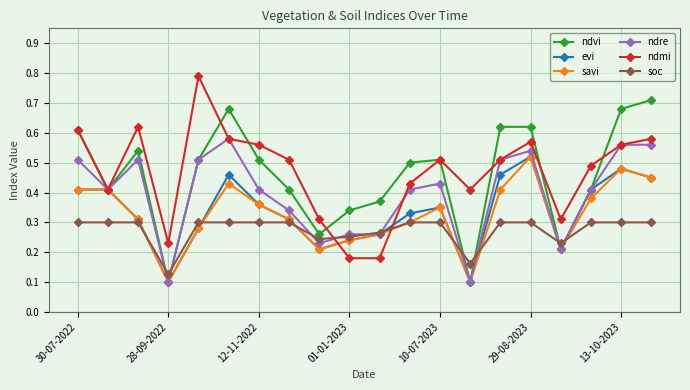

Count the soc values in the range 0 to 1.

20